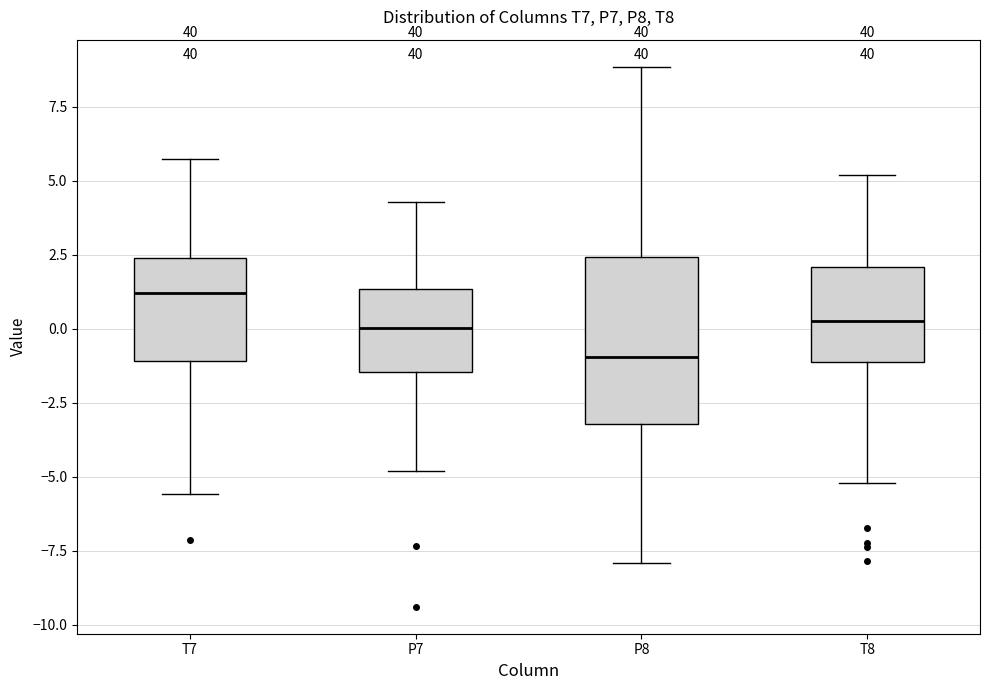

Where does the median line of the box for T8 sit on the y-axis? The values are not printed on the chart, so give them approximately, as read against the axis.

0.0